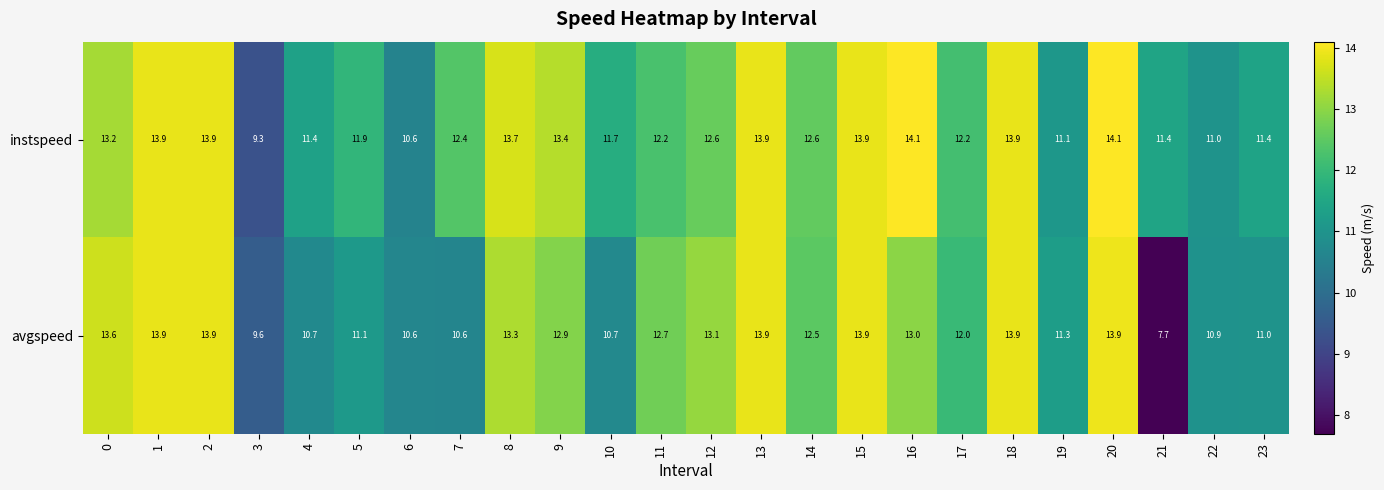

At which category is the sum across all series the highest?

20